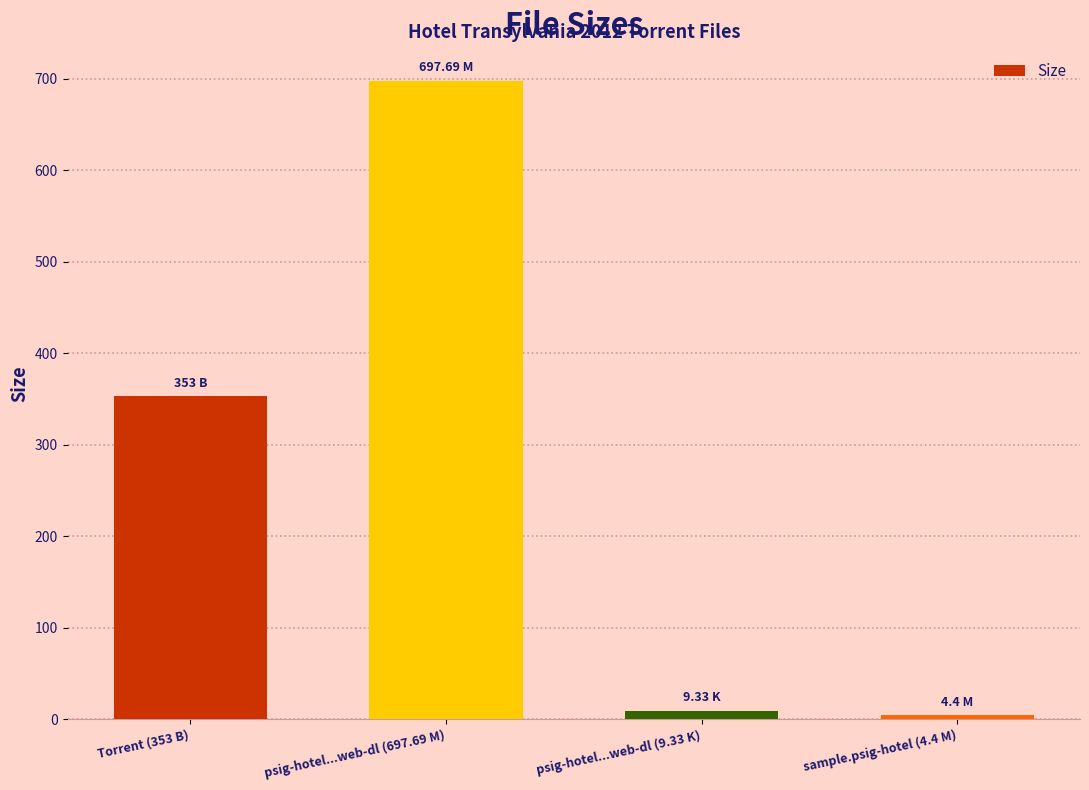

What is the greatest value displayed?

697.7